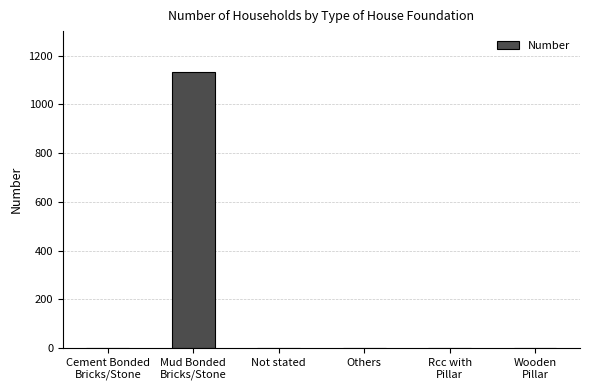

Between Mud Bonded
Bricks/Stone and Rcc with
Pillar, which is larger?

Mud Bonded
Bricks/Stone